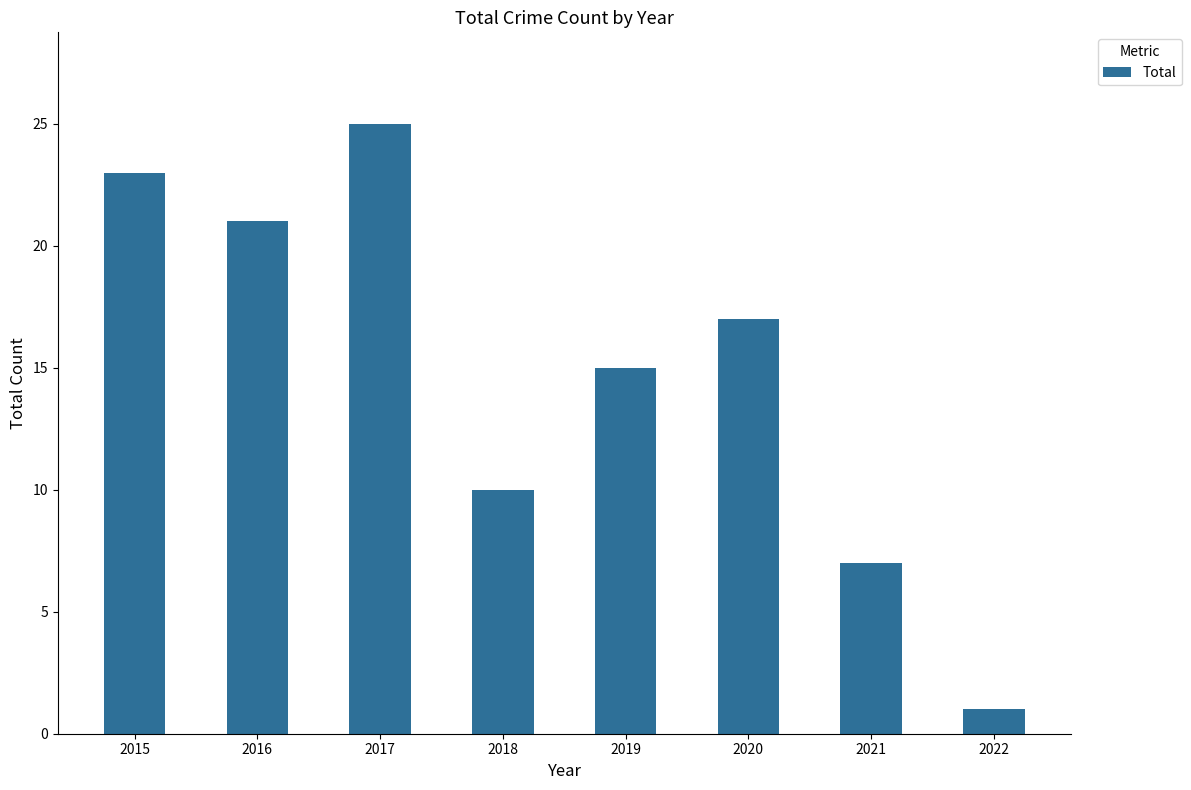

What is the difference between the values at 2017 and 2020?

8